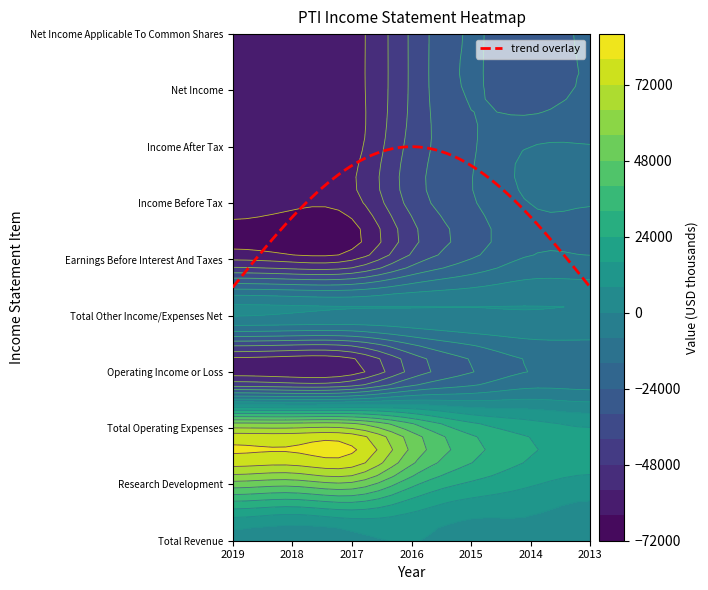

At which category does the chart reach its peak across all series?

2019